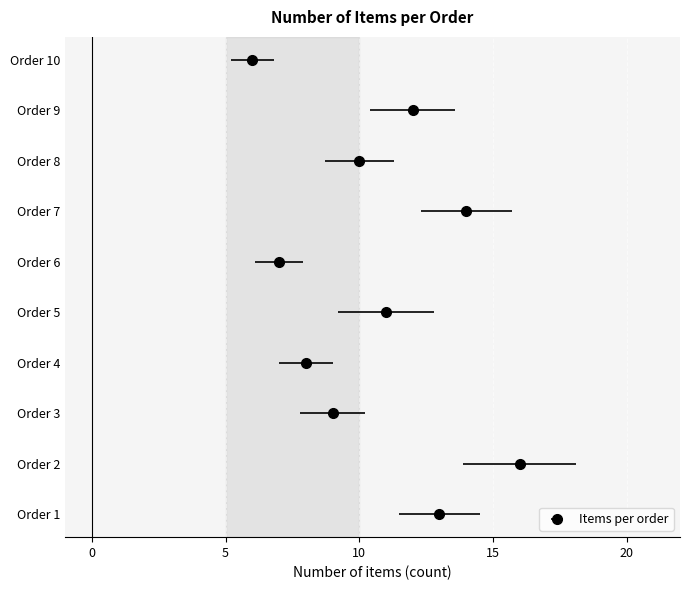

Reading left to right, what are all the values shown in this chart?

1=13	2=16	3=9	4=8	5=11	6=7	7=14	8=10	9=12	10=6